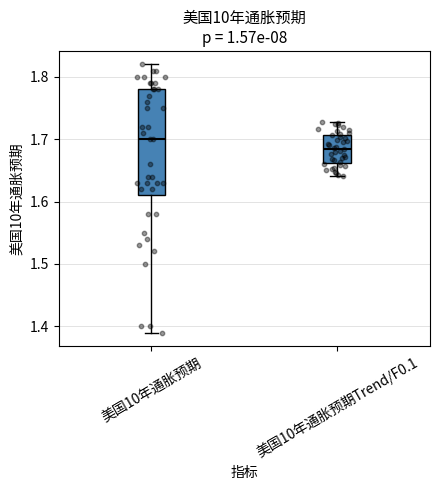

Where is the upper edge of the box for 美国10年通胀预期Trend/F0.1 on the y-axis? The values are not printed on the chart, so give them approximately, as read against the axis.

1.71